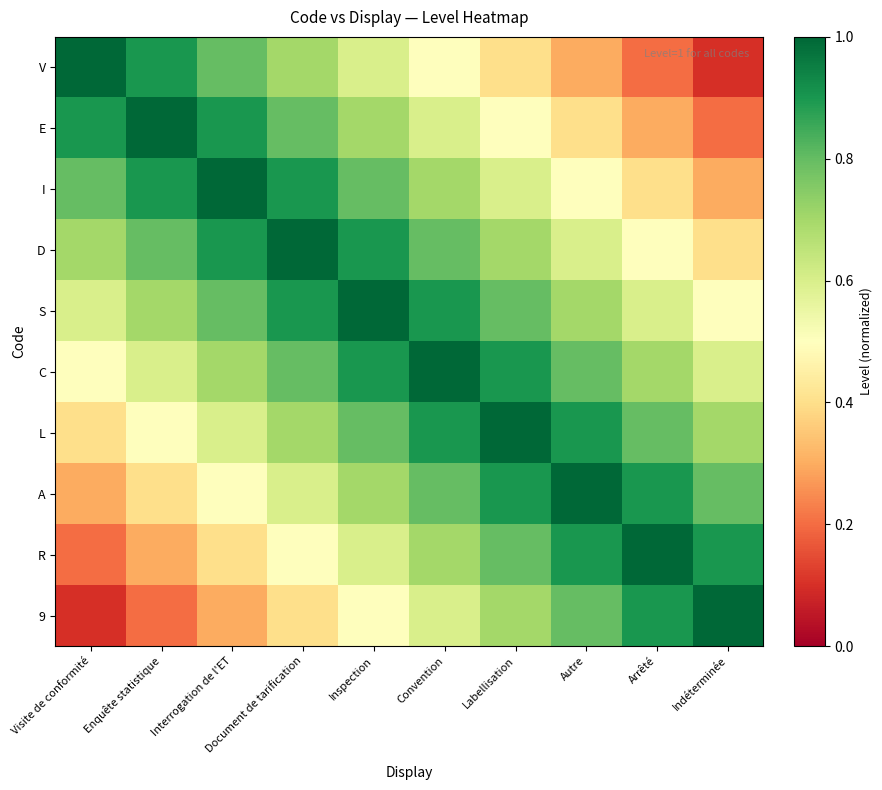

Reading right to left, transcribe all the data shown in this chart.

V: Indéterminée=0.1	Arrêté=0.2	Autre=0.3	Labellisation=0.4	Convention=0.5	Inspection=0.6	Document de tarification=0.7	Interrogation de l'ET=0.8	Enquête statistique=0.9	Visite de conformité=1.0
E: Indéterminée=0.2	Arrêté=0.3	Autre=0.4	Labellisation=0.5	Convention=0.6	Inspection=0.7	Document de tarification=0.8	Interrogation de l'ET=0.9	Enquête statistique=1.0	Visite de conformité=0.9
I: Indéterminée=0.3	Arrêté=0.4	Autre=0.5	Labellisation=0.6	Convention=0.7	Inspection=0.8	Document de tarification=0.9	Interrogation de l'ET=1.0	Enquête statistique=0.9	Visite de conformité=0.8
D: Indéterminée=0.4	Arrêté=0.5	Autre=0.6	Labellisation=0.7	Convention=0.8	Inspection=0.9	Document de tarification=1.0	Interrogation de l'ET=0.9	Enquête statistique=0.8	Visite de conformité=0.7
S: Indéterminée=0.5	Arrêté=0.6	Autre=0.7	Labellisation=0.8	Convention=0.9	Inspection=1.0	Document de tarification=0.9	Interrogation de l'ET=0.8	Enquête statistique=0.7	Visite de conformité=0.6
C: Indéterminée=0.6	Arrêté=0.7	Autre=0.8	Labellisation=0.9	Convention=1.0	Inspection=0.9	Document de tarification=0.8	Interrogation de l'ET=0.7	Enquête statistique=0.6	Visite de conformité=0.5
L: Indéterminée=0.7	Arrêté=0.8	Autre=0.9	Labellisation=1.0	Convention=0.9	Inspection=0.8	Document de tarification=0.7	Interrogation de l'ET=0.6	Enquête statistique=0.5	Visite de conformité=0.4
A: Indéterminée=0.8	Arrêté=0.9	Autre=1.0	Labellisation=0.9	Convention=0.8	Inspection=0.7	Document de tarification=0.6	Interrogation de l'ET=0.5	Enquête statistique=0.4	Visite de conformité=0.3
R: Indéterminée=0.9	Arrêté=1.0	Autre=0.9	Labellisation=0.8	Convention=0.7	Inspection=0.6	Document de tarification=0.5	Interrogation de l'ET=0.4	Enquête statistique=0.3	Visite de conformité=0.2
9: Indéterminée=1.0	Arrêté=0.9	Autre=0.8	Labellisation=0.7	Convention=0.6	Inspection=0.5	Document de tarification=0.4	Interrogation de l'ET=0.3	Enquête statistique=0.2	Visite de conformité=0.1